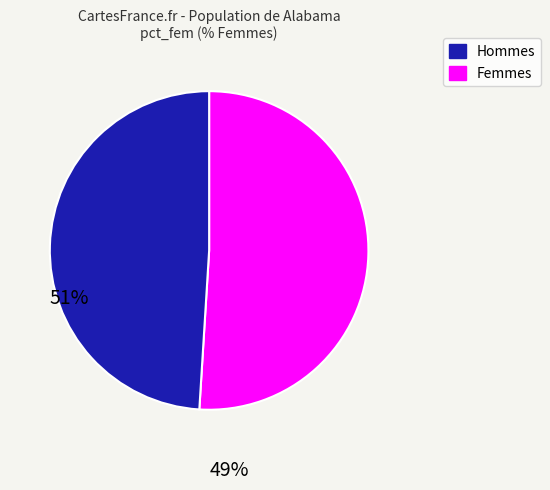

Does any single category account for the majority?

Yes